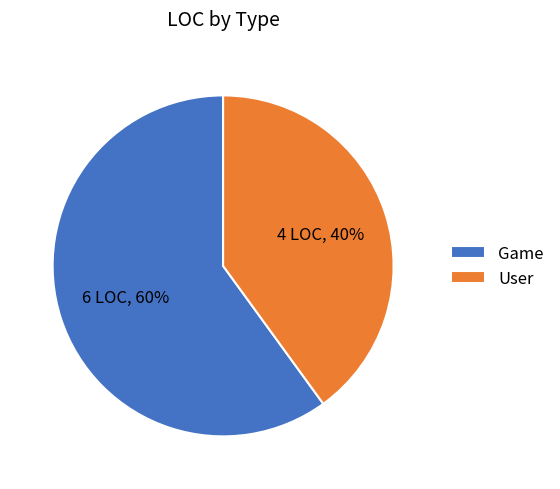

Which has a higher value, User or Game?

Game